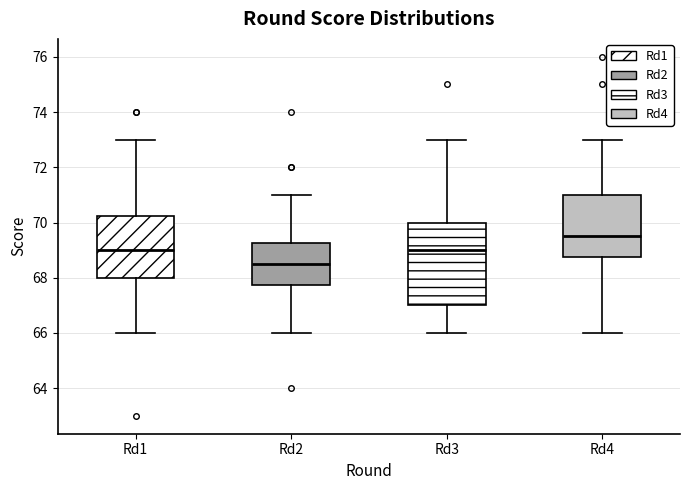

Where does the median line of the box for Rd2 sit on the y-axis? The values are not printed on the chart, so give them approximately, as read against the axis.

68.6